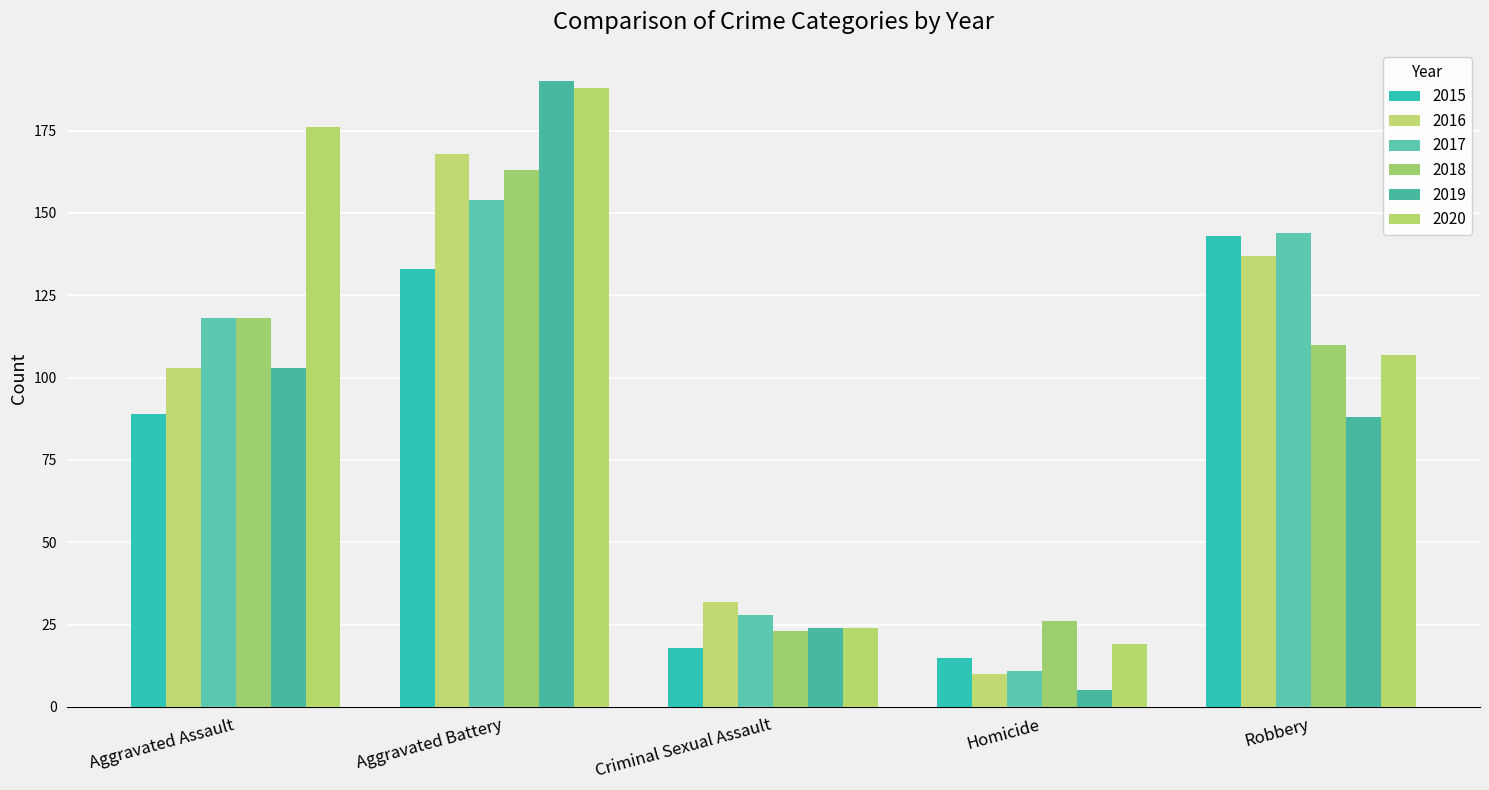

What is the difference between the second highest and minimum values in the 2020 series?

157